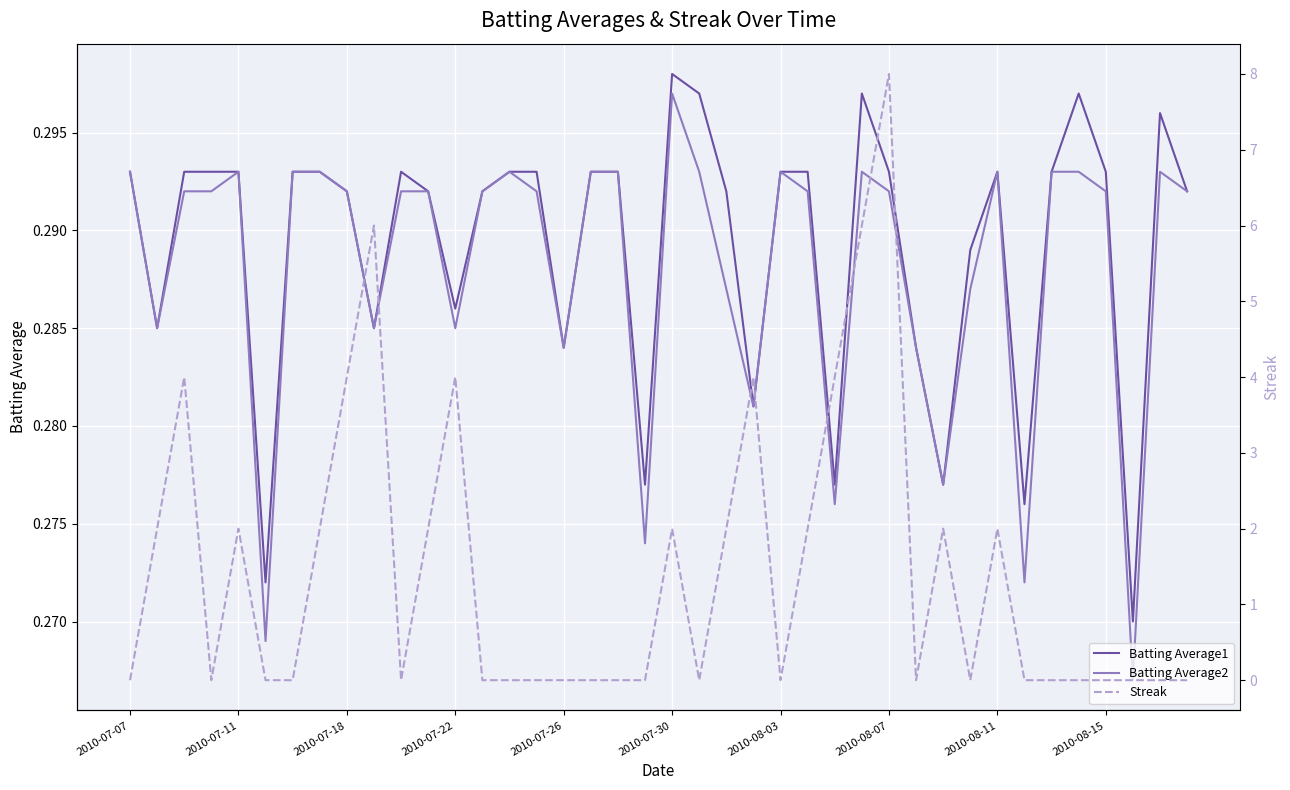

The Batting Average2 series shows 0.4 at 2010-07-11. True or false?

False